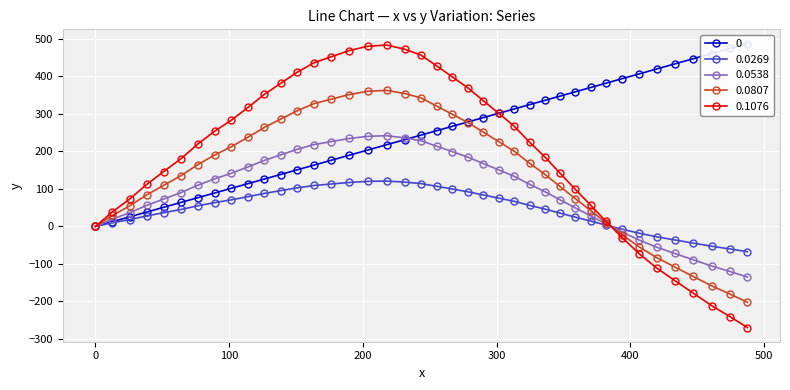

What is the highest value of the 0.1076 series?

483.6